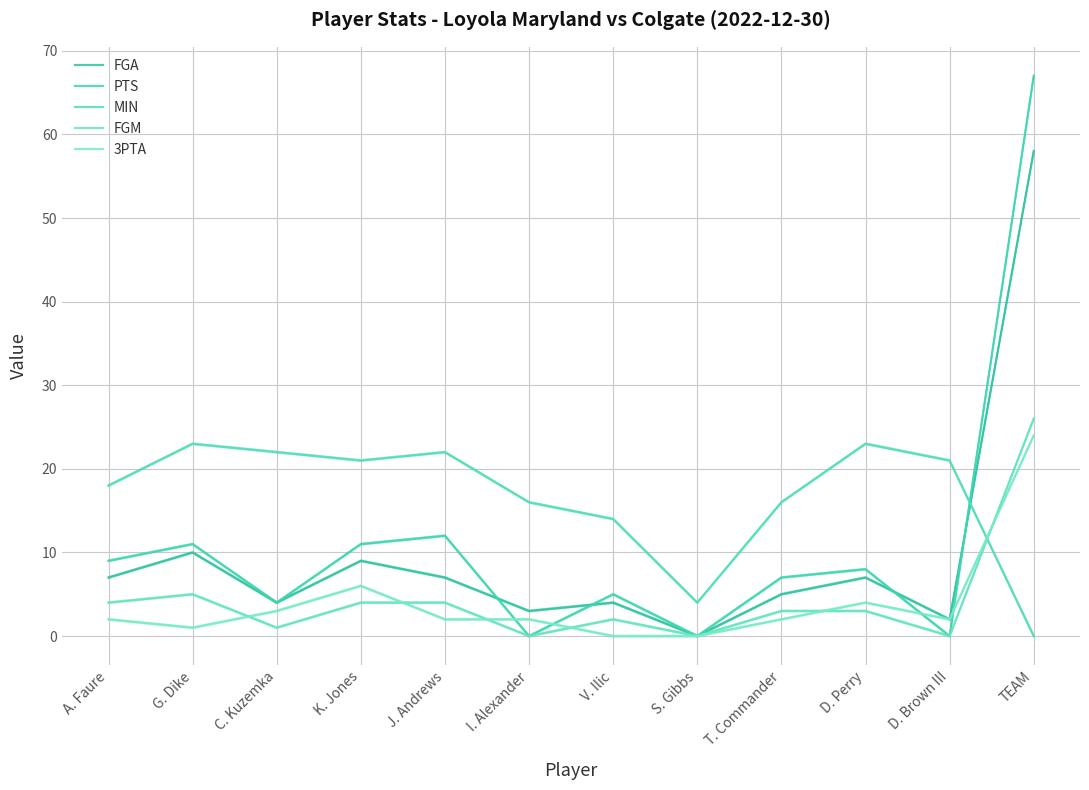

Between TEAM and G. Dike, which is larger?

TEAM